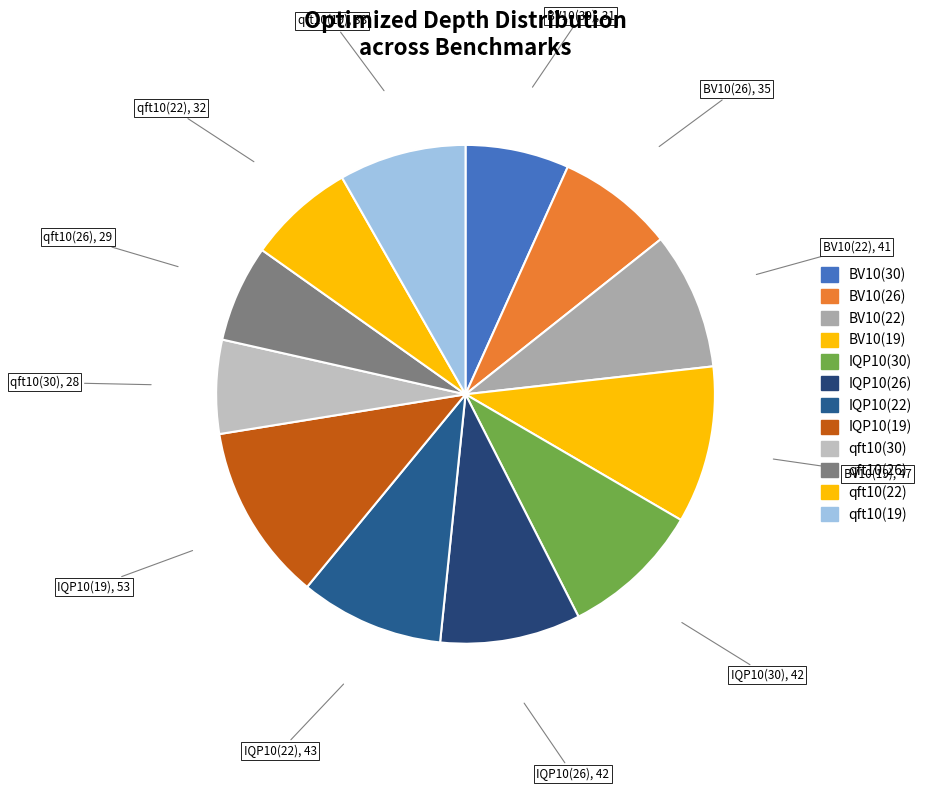

Is it true that BV10(22) is 1% of the pie?

False